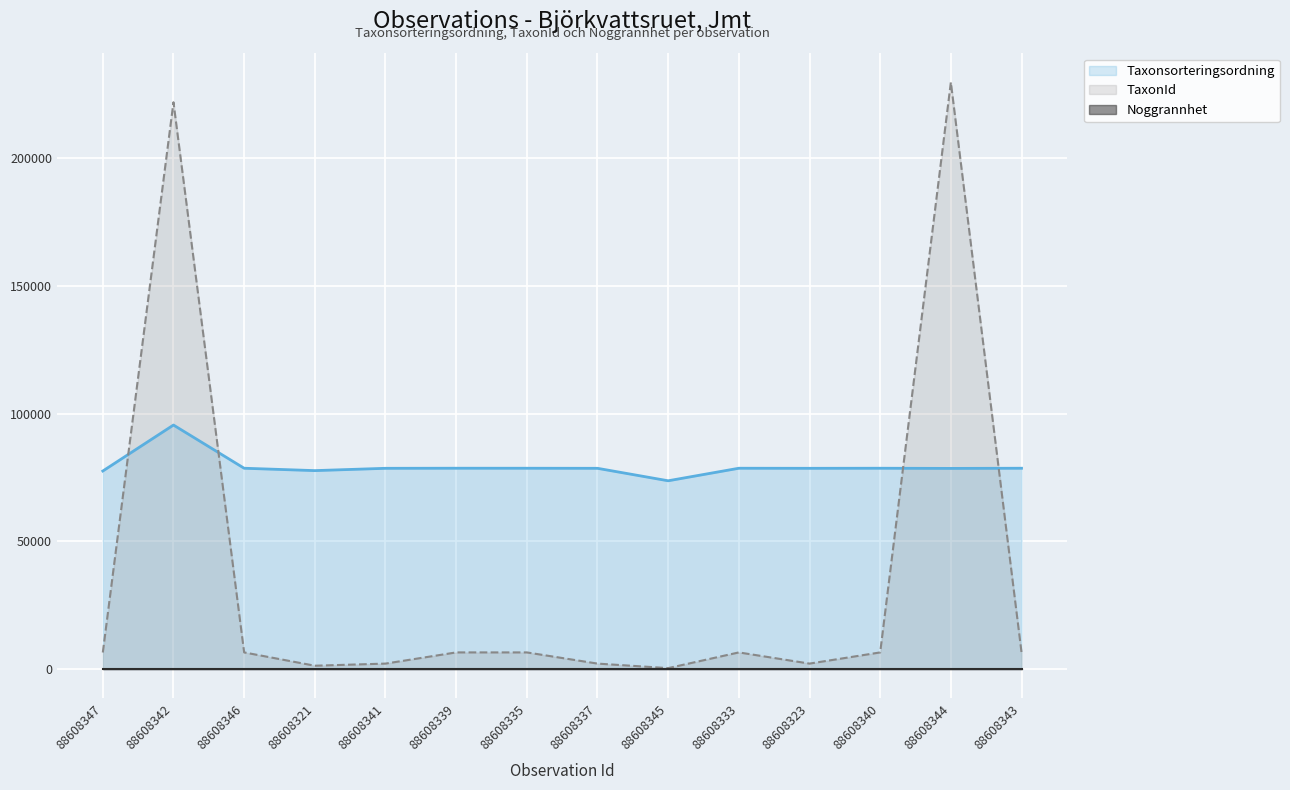

What is the minimum value shown in the chart?

10